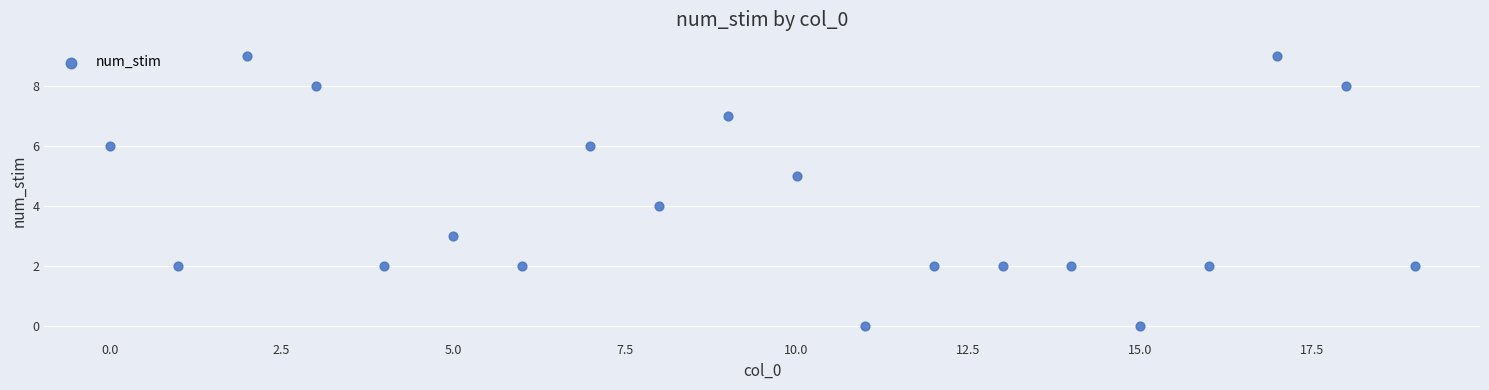

What is the range of Y values (max minus min)?

9